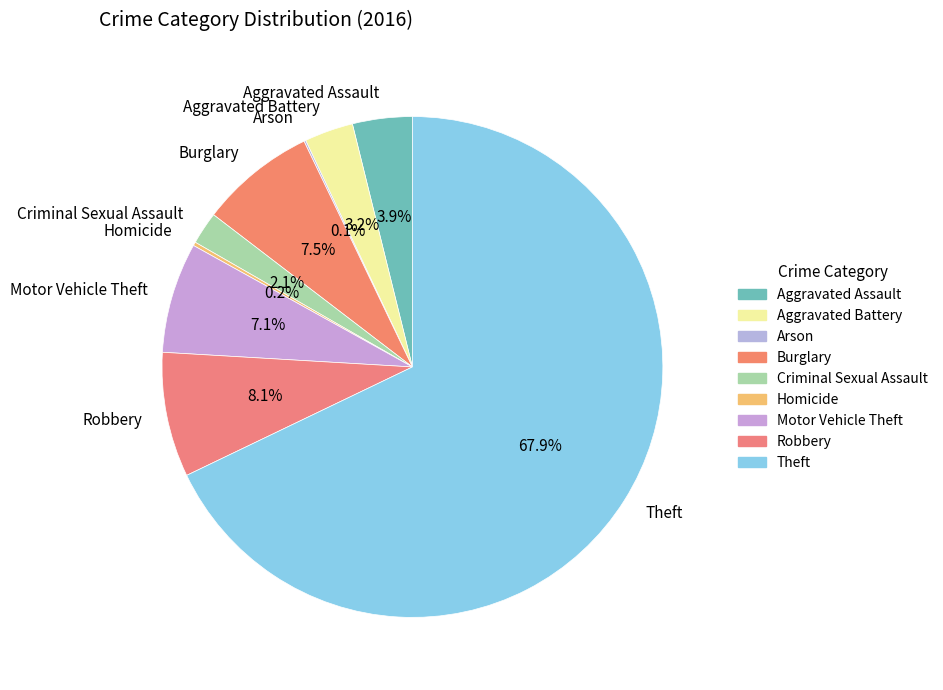

Which category has the biggest portion of the pie?

Theft